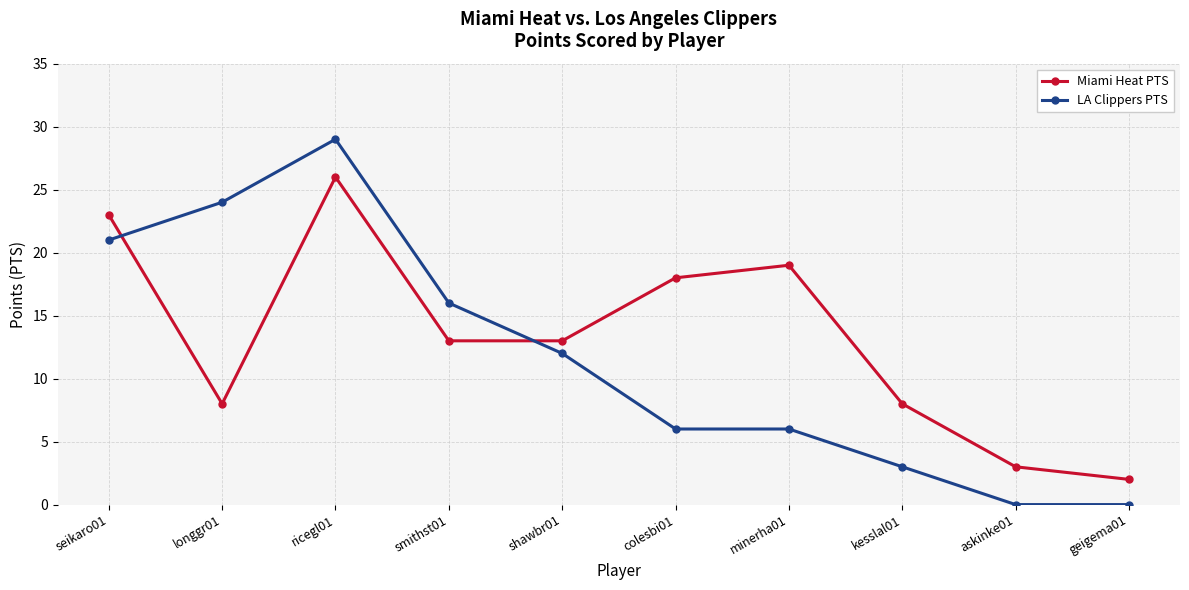

At which category does the chart reach its peak across all series?

ricegl01